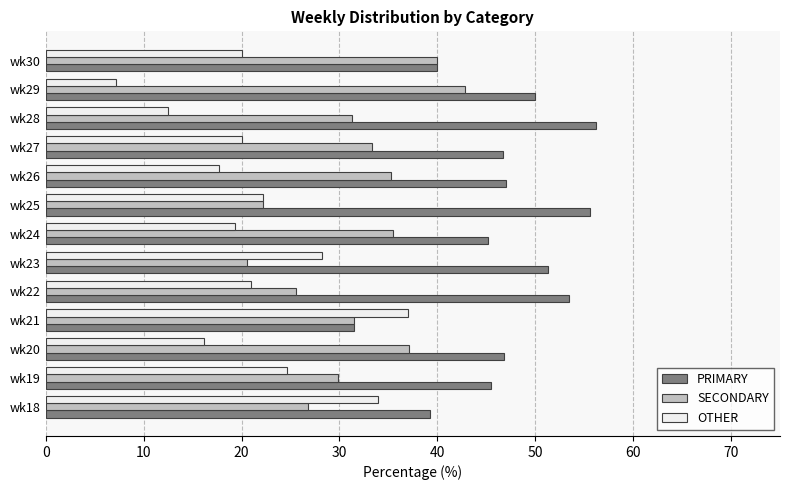

What is the sum of all OTHER values?

279.8